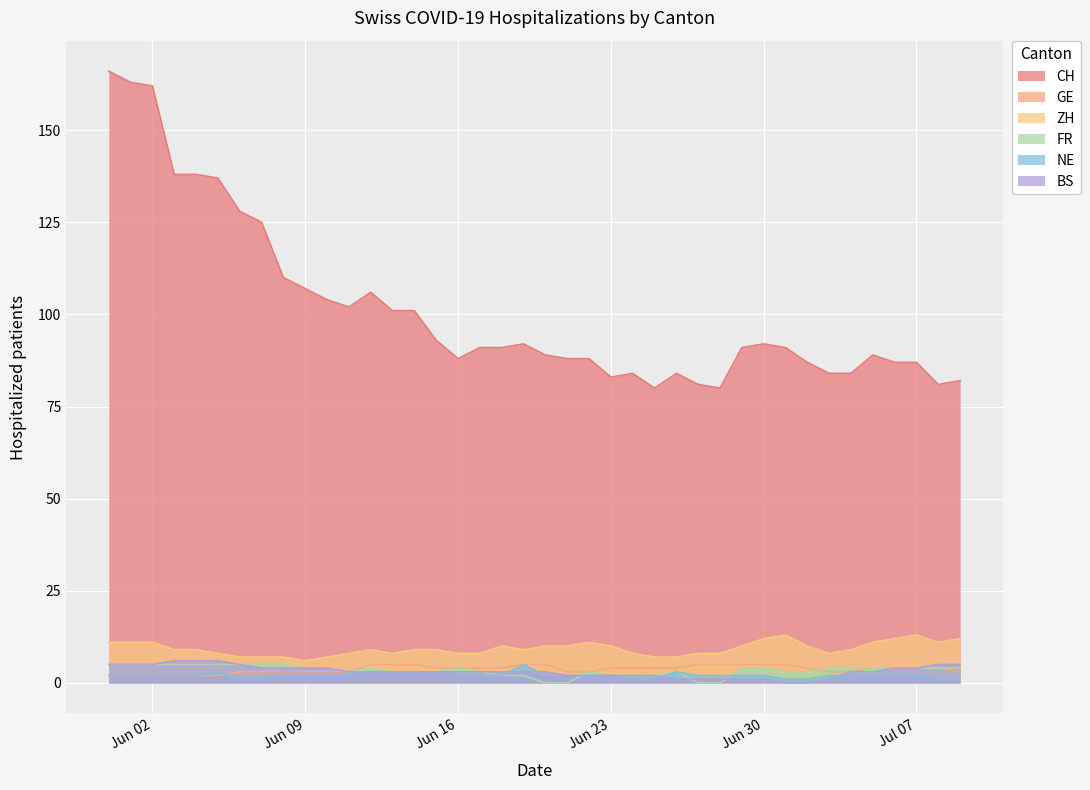

Reading left to right, what are all the values shown in this chart?

CH: 166	163	162	138	138	137	128	125	110	107	104	102	106	101	101	93	88	91	91	92	89	88	88	83	84	80	84	81	80	91	92	91	87	84	84	89	87	87	81	82
GE: 2	2	2	2	2	2	3	3	3	3	3	3	5	5	5	4	4	4	4	5	5	3	3	4	4	4	4	5	5	5	5	5	4	3	3	4	4	4	4	3
ZH: 11	11	11	9	9	8	7	7	7	6	7	8	9	8	9	9	8	8	10	9	10	10	11	10	8	7	7	8	8	10	12	13	10	8	9	11	12	13	11	12
FR: 5	5	5	5	5	5	5	5	5	4	4	3	4	3	3	3	4	3	2	2	0	0	3	2	2	2	3	0	0	4	4	3	3	4	4	4	4	4	4	4
NE: 2	2	2	2	2	3	1	1	2	2	2	2	3	3	3	3	2	2	2	5	2	2	2	2	1	1	3	2	2	2	2	1	1	2	2	2	2	2	1	1
BS: 5	5	5	6	6	6	5	4	4	4	4	3	3	3	3	3	3	3	3	3	3	2	2	2	2	2	1	1	1	1	1	0	0	1	3	3	4	4	5	5